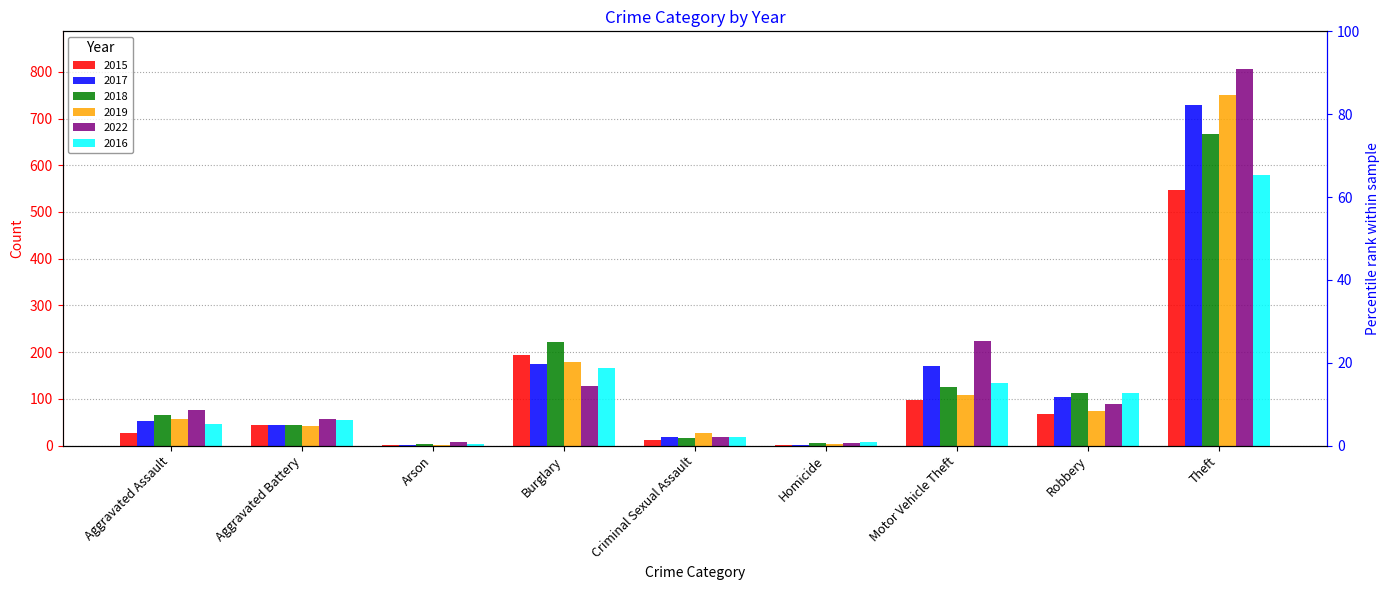

List the labels in order of 2022 value, largest first.

Theft, Motor Vehicle Theft, Burglary, Robbery, Aggravated Assault, Aggravated Battery, Criminal Sexual Assault, Arson, Homicide